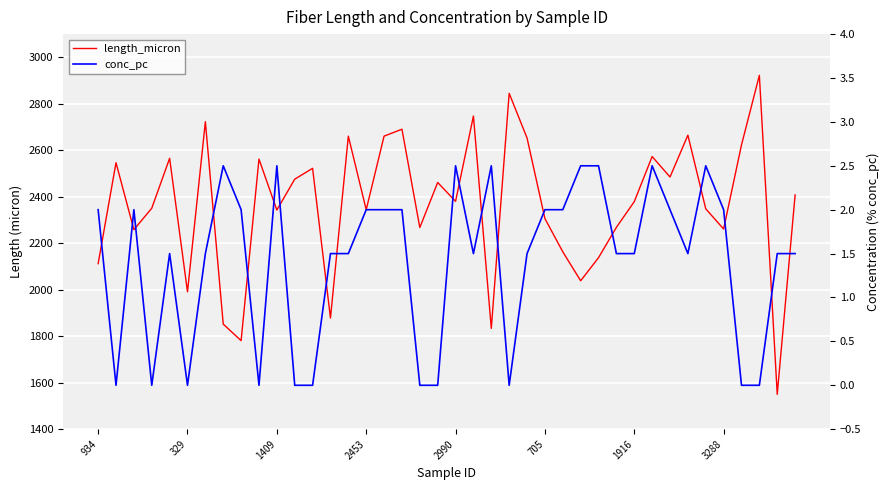

At how many categories does at least one series exceed 862?

40